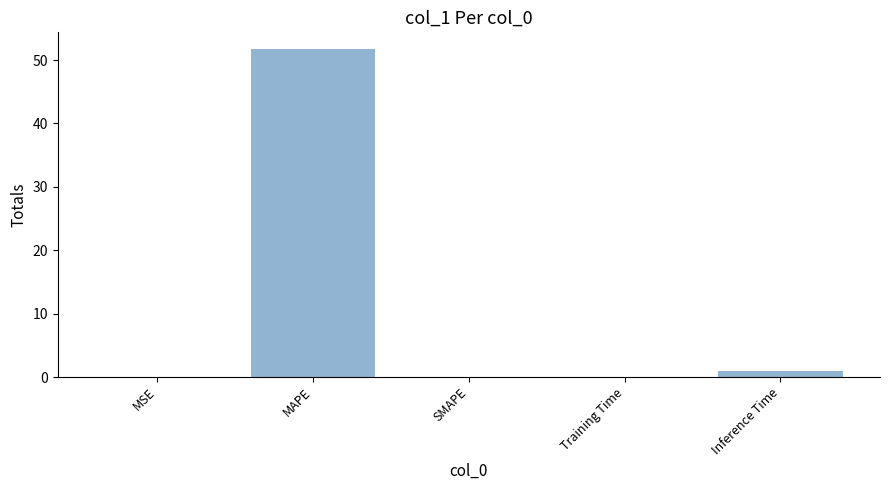

What is the sum of all values?

52.8